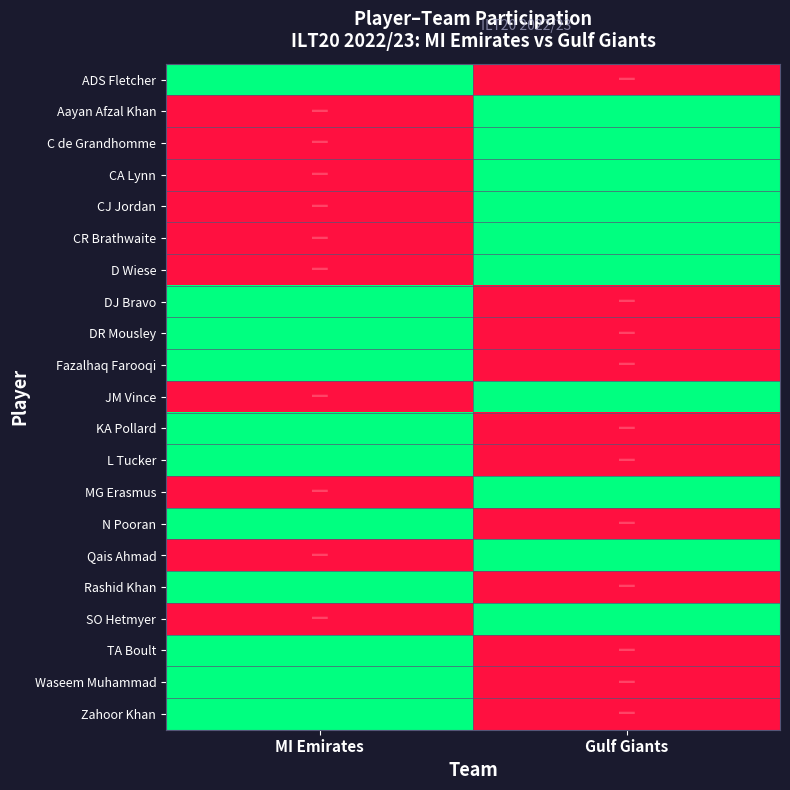

Reading left to right, extract all data points from this chart.

ADS Fletcher: MI Emirates=0	Gulf Giants=1
Aayan Afzal Khan: MI Emirates=1	Gulf Giants=0
C de Grandhomme: MI Emirates=1	Gulf Giants=0
CA Lynn: MI Emirates=1	Gulf Giants=0
CJ Jordan: MI Emirates=1	Gulf Giants=0
CR Brathwaite: MI Emirates=1	Gulf Giants=0
D Wiese: MI Emirates=1	Gulf Giants=0
DJ Bravo: MI Emirates=0	Gulf Giants=1
DR Mousley: MI Emirates=0	Gulf Giants=1
Fazalhaq Farooqi: MI Emirates=0	Gulf Giants=1
JM Vince: MI Emirates=1	Gulf Giants=0
KA Pollard: MI Emirates=0	Gulf Giants=1
L Tucker: MI Emirates=0	Gulf Giants=1
MG Erasmus: MI Emirates=1	Gulf Giants=0
N Pooran: MI Emirates=0	Gulf Giants=1
Qais Ahmad: MI Emirates=1	Gulf Giants=0
Rashid Khan: MI Emirates=0	Gulf Giants=1
SO Hetmyer: MI Emirates=1	Gulf Giants=0
TA Boult: MI Emirates=0	Gulf Giants=1
Waseem Muhammad: MI Emirates=0	Gulf Giants=1
Zahoor Khan: MI Emirates=0	Gulf Giants=1